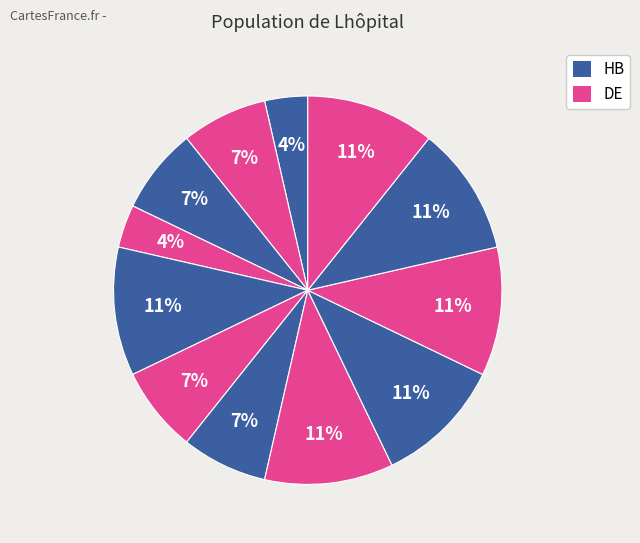

Does any single category account for the majority?

No